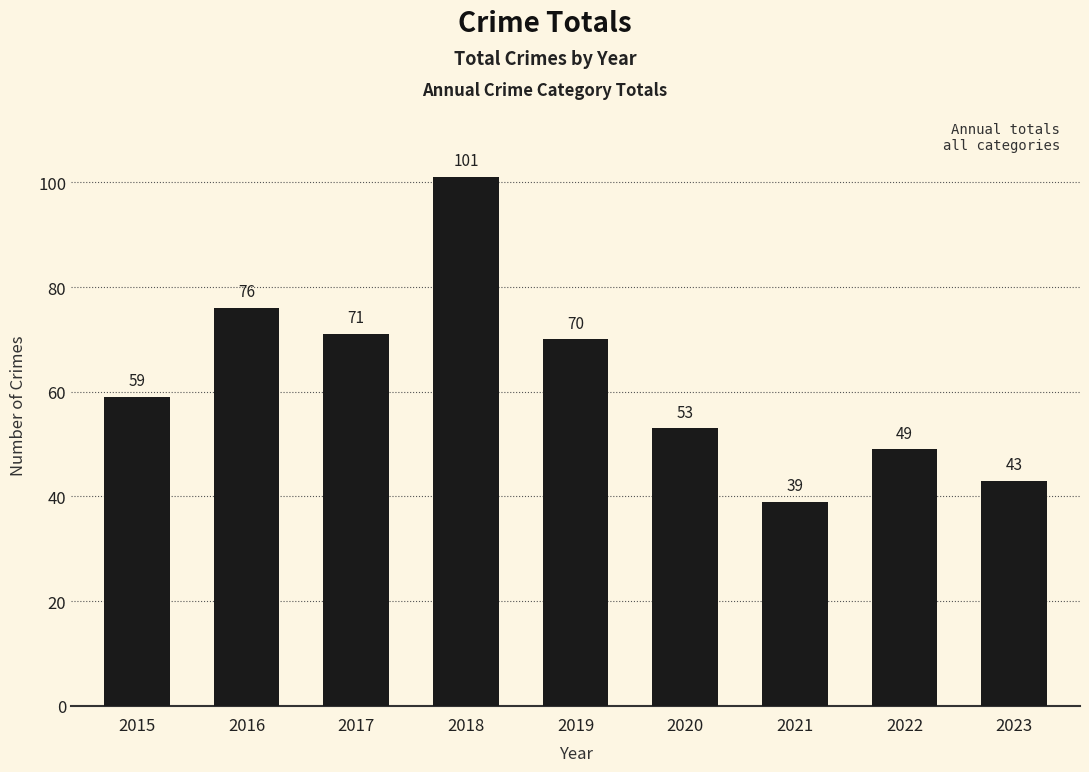

Between 2020 and 2015, which is larger?

2015